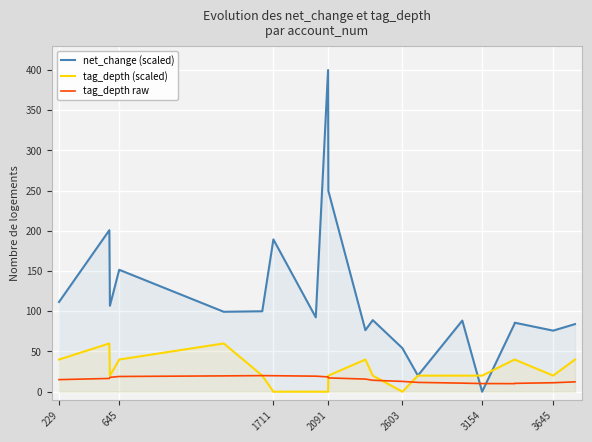

What is the maximum value for tag_depth raw?

20.0